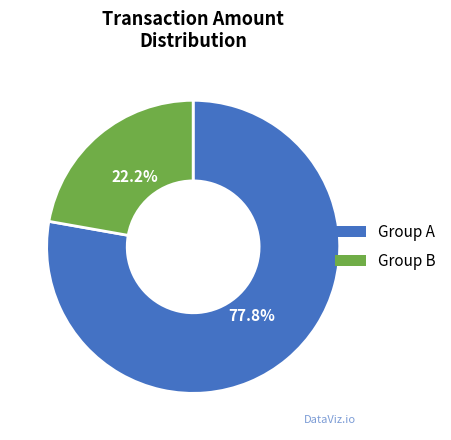

Does any single category account for the majority?

Yes